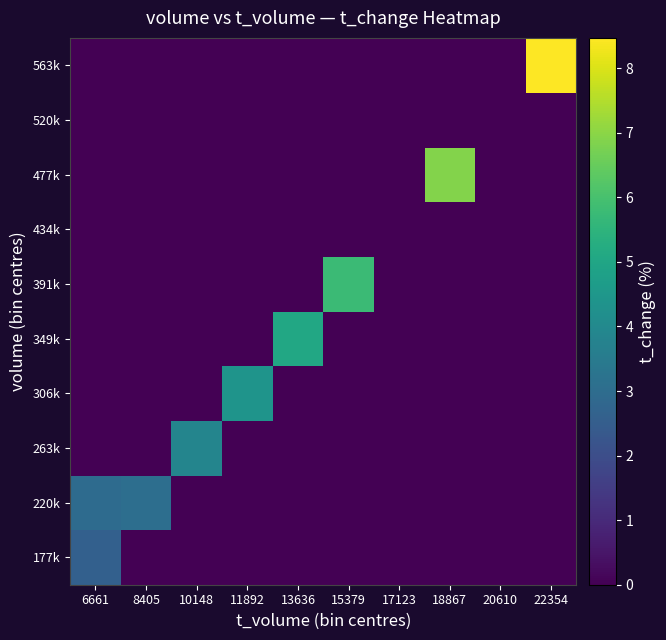

Which series changed the most between 8405 and 10148?

263k